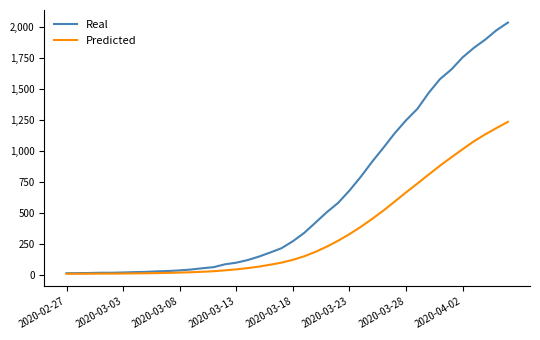

Rank the series by their average value, from highest to lowest.

Real, Predicted